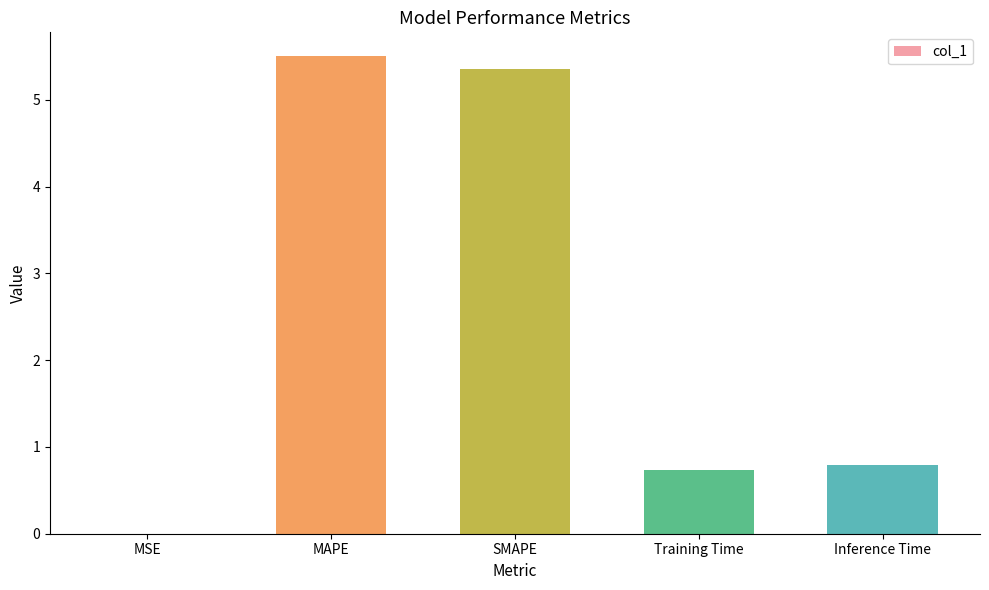

What is the greatest value displayed?

5.5